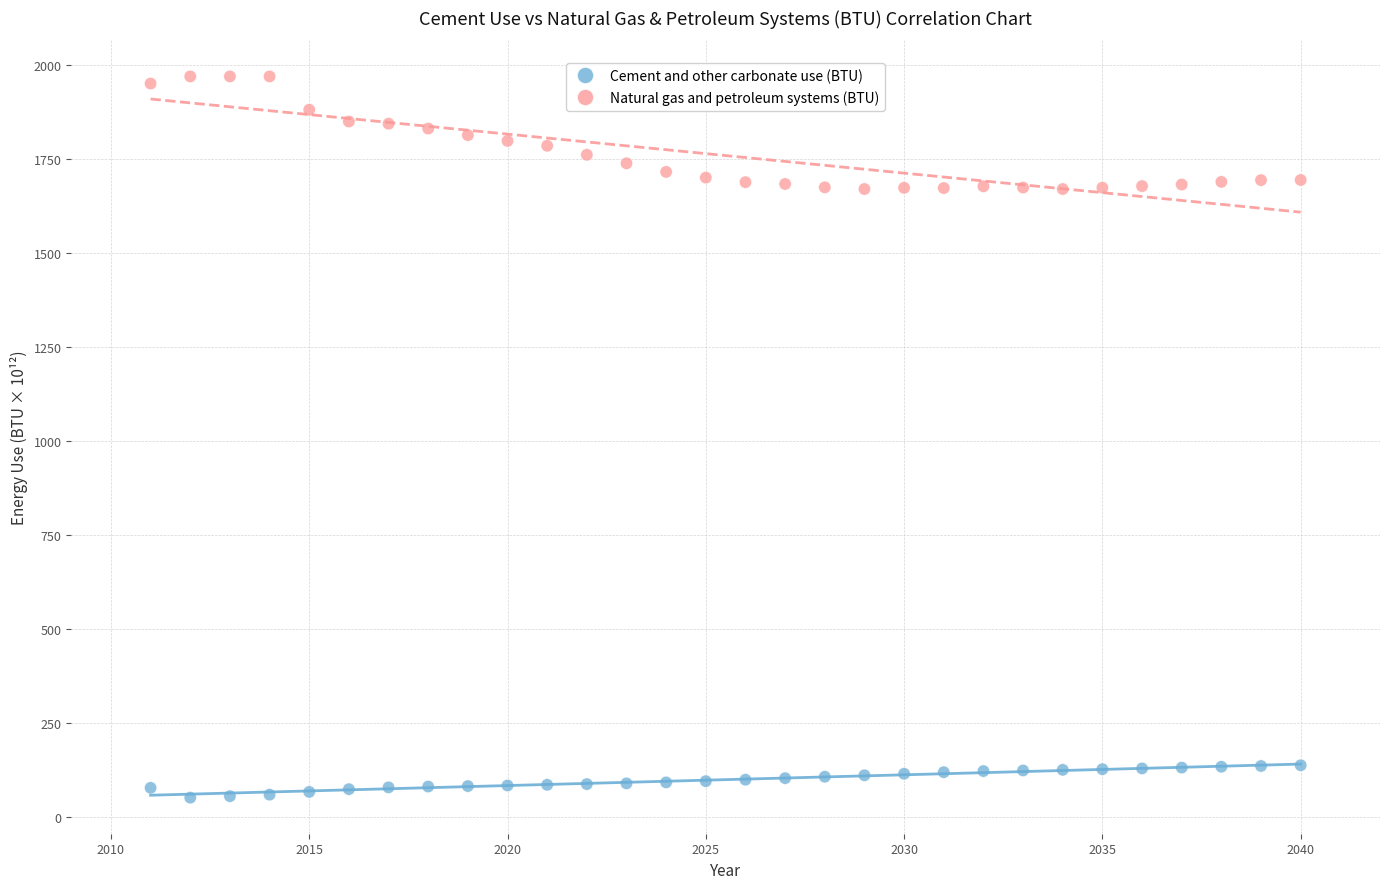

Which series reaches the maximum Y coordinate?

Natural gas and petroleum systems (BTU)